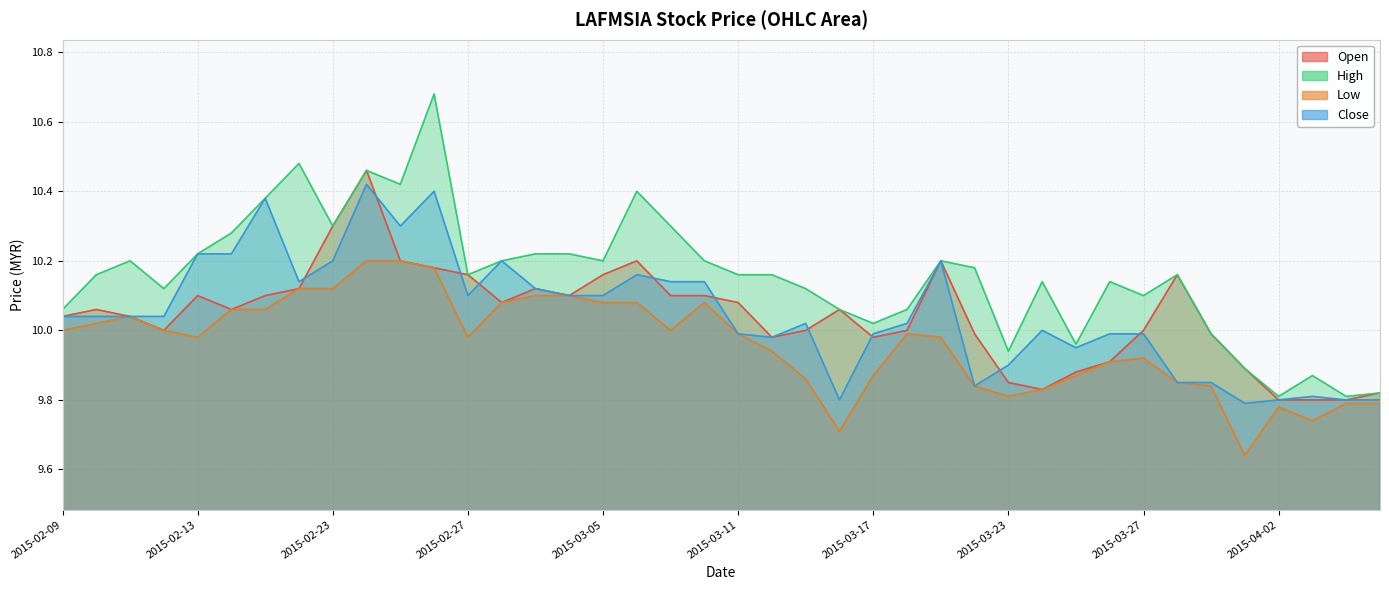

True or false: high has a value of 14.2 at 2015-03-18.

False